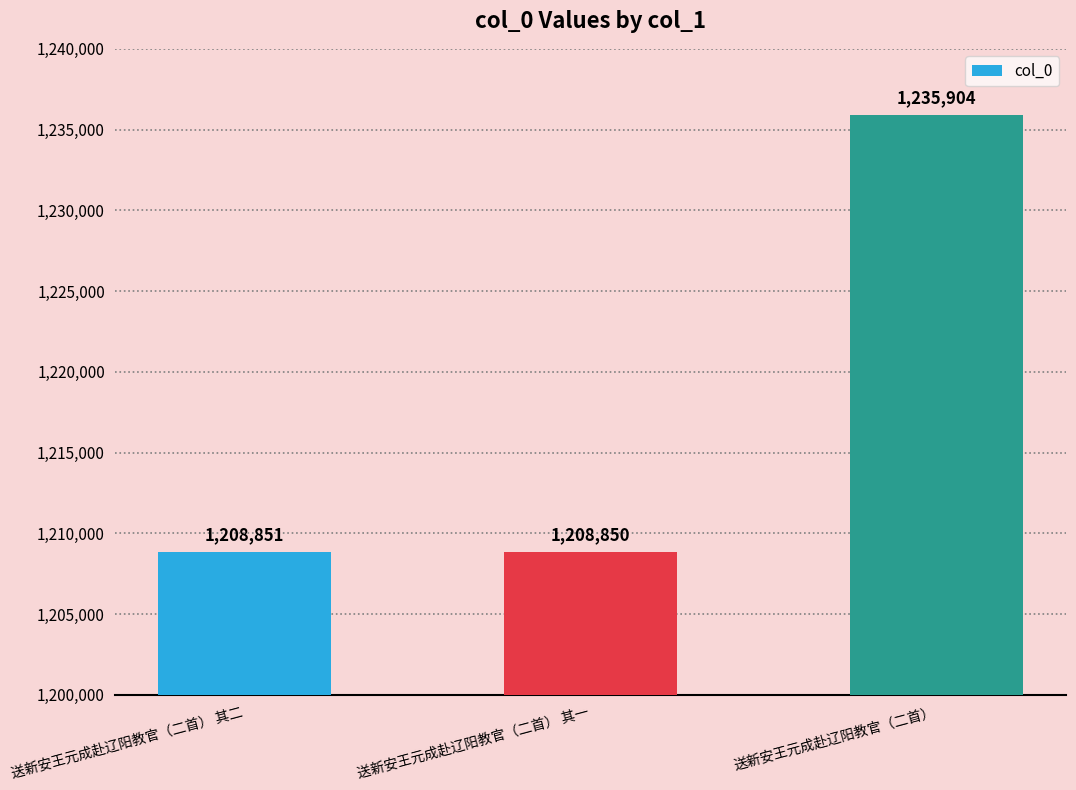

What is the change in value from 送新安王元成赴辽阳教官（二首） 其二 to 送新安王元成赴辽阳教官（二首） 其一?

-1